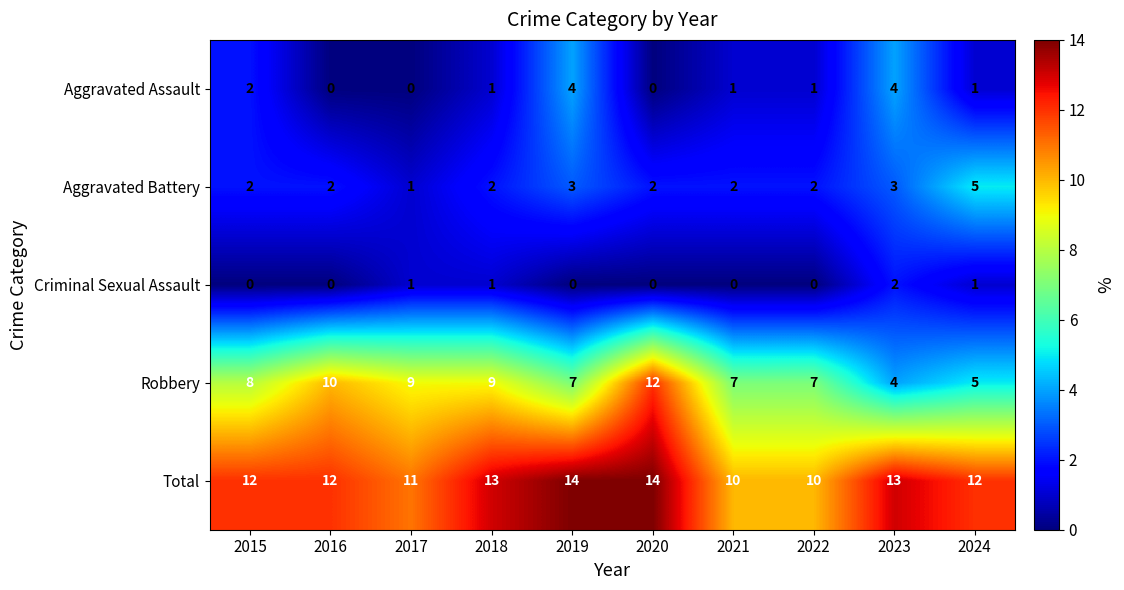

At 2019, list the series in order from largest to smallest.

Total, Robbery, Aggravated Assault, Aggravated Battery, Criminal Sexual Assault